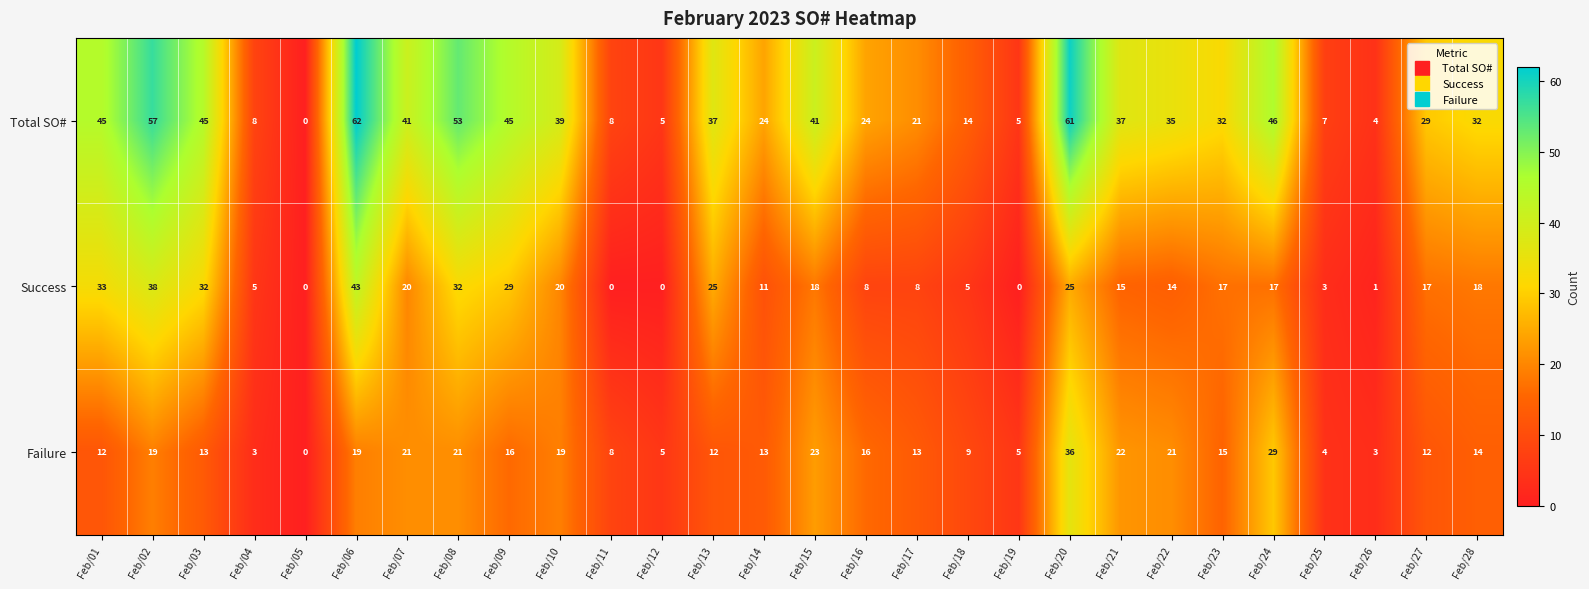

Which category has the highest value in the Failure series?

Feb/20